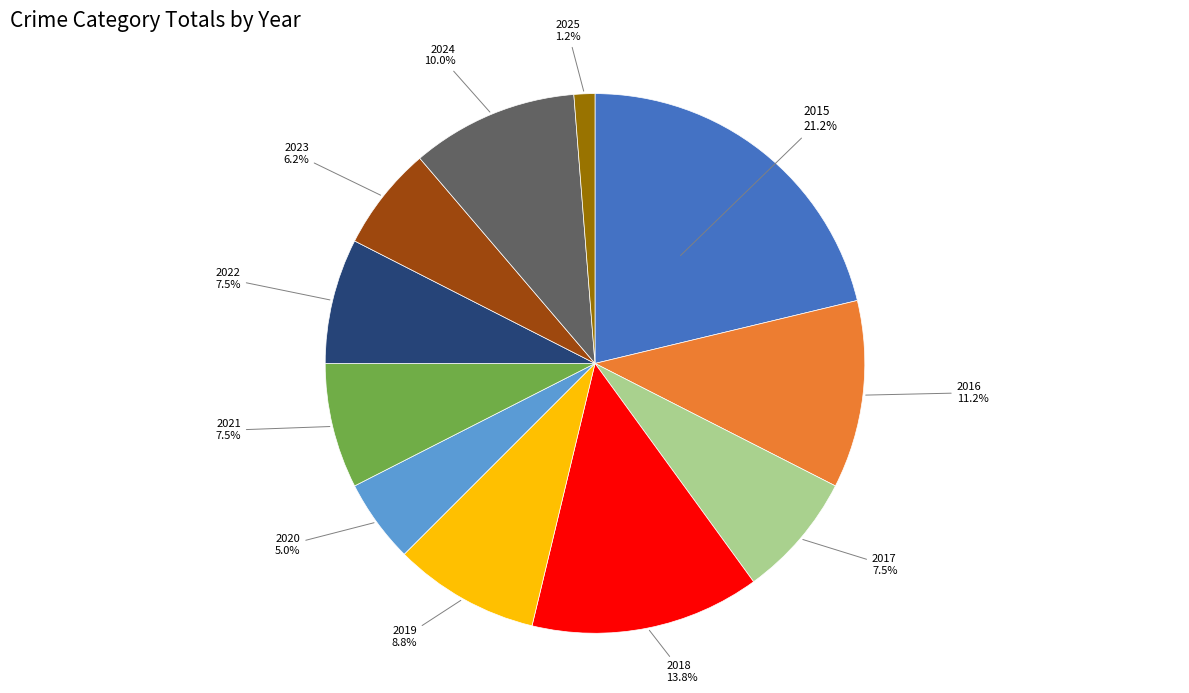

Is there any slice that represents more than half of the pie?

No